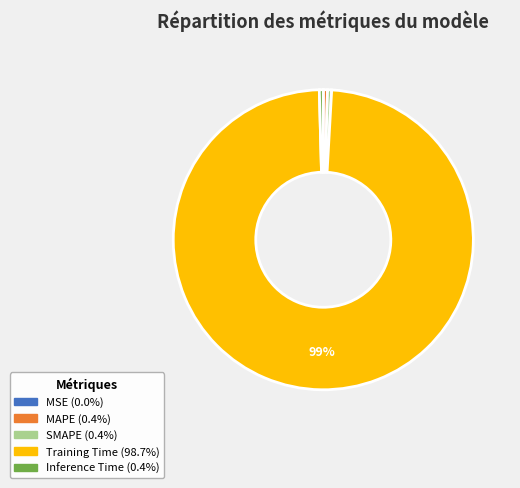

Combined, do SMAPE and Training Time account for over 50%?

Yes